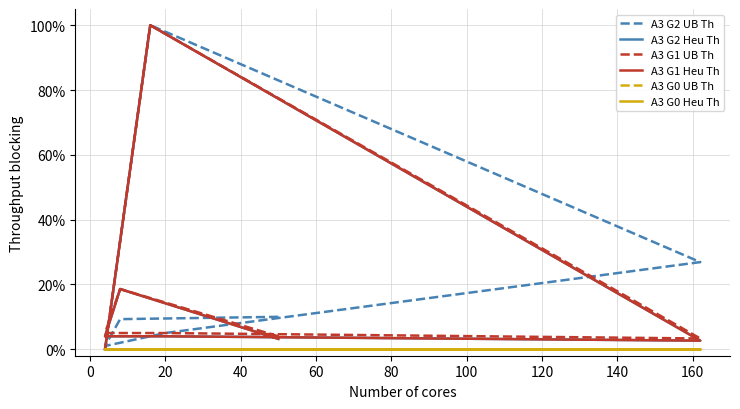

Does the chart display data point markers on the line(s)?

No